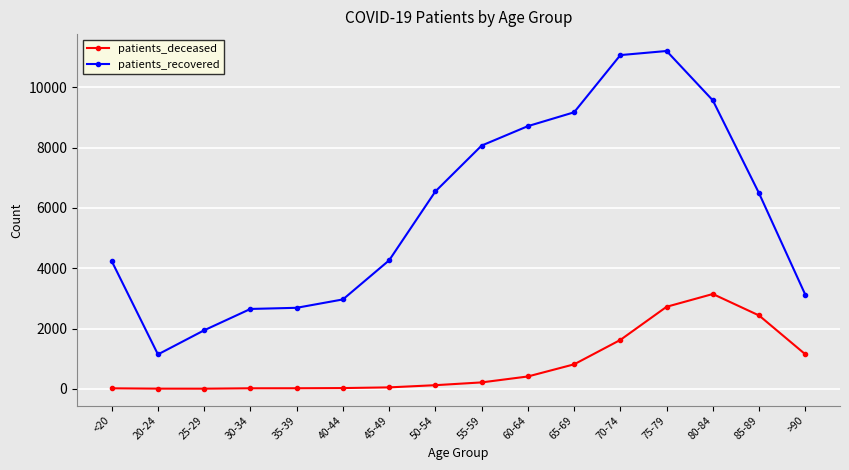

Rank the series by their average value, from lowest to highest.

patients_deceased, patients_recovered